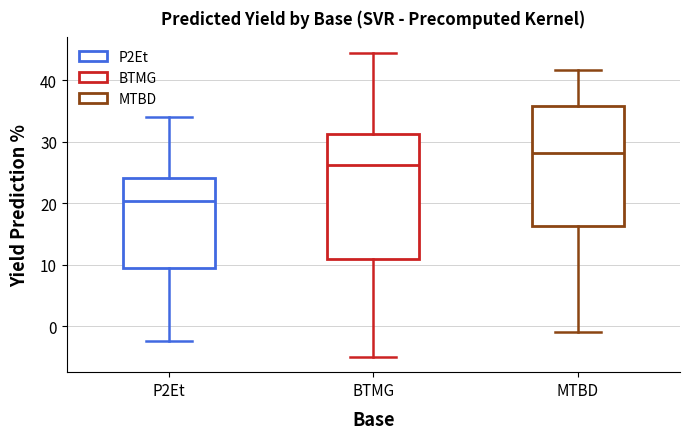

Reading left to right, transcribe this box plot: for each box, give where its median line is, the range the box spans, and where its two whiskers end, as read against the y-axis. The values are not printed on the chart, so give them approximately, as read against the axis.

P2Et: median 20, box 9 to 24, whiskers -2 to 34
BTMG: median 26, box 11 to 31, whiskers -5 to 44
MTBD: median 28, box 16 to 36, whiskers -1 to 42